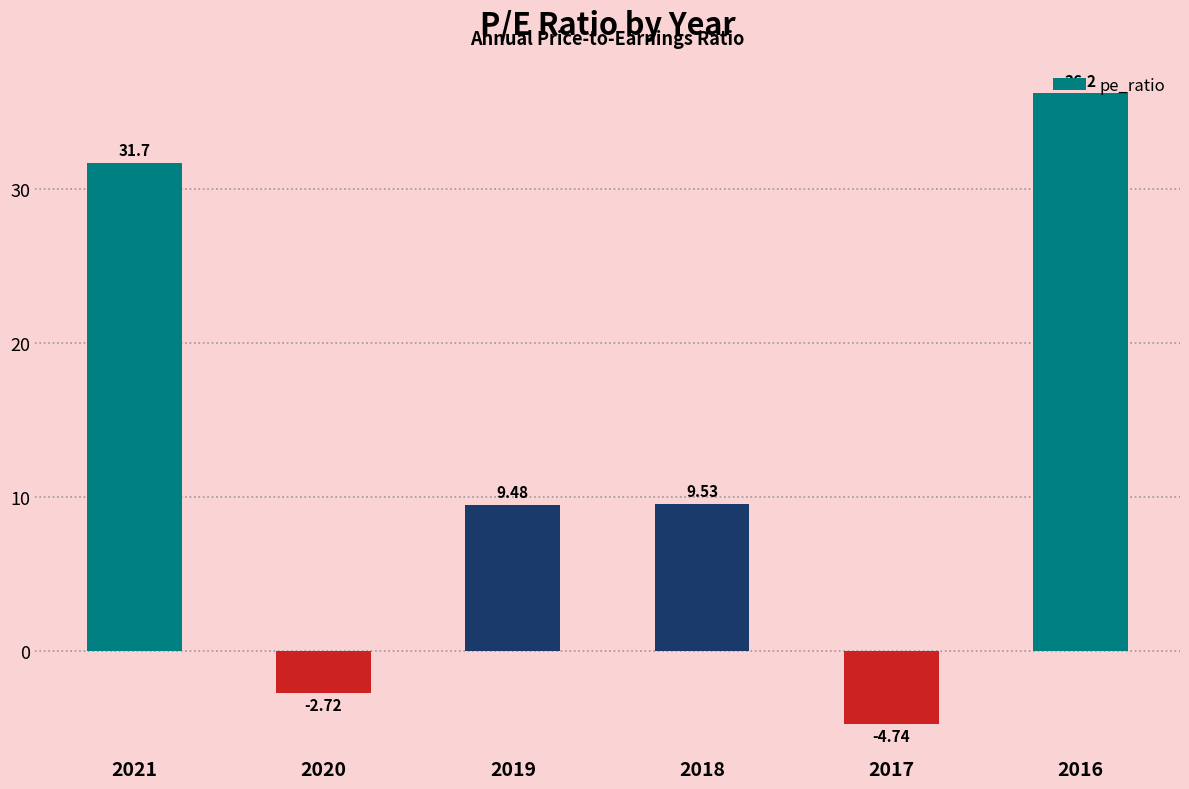

List the labels in order of value, smallest first.

2017, 2020, 2019, 2018, 2021, 2016